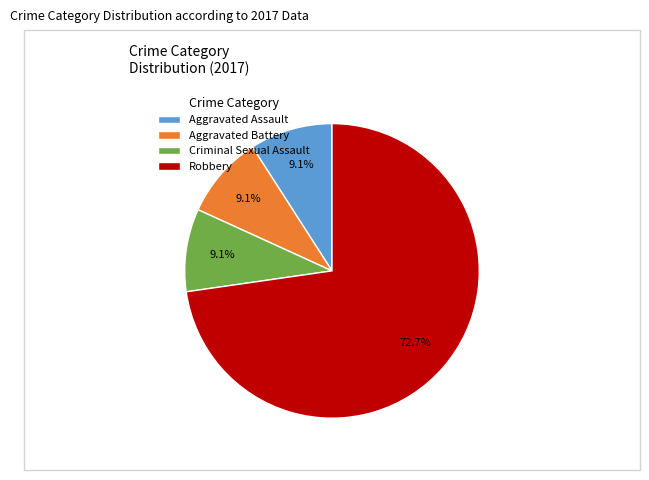

How many slices are in this pie chart?

4